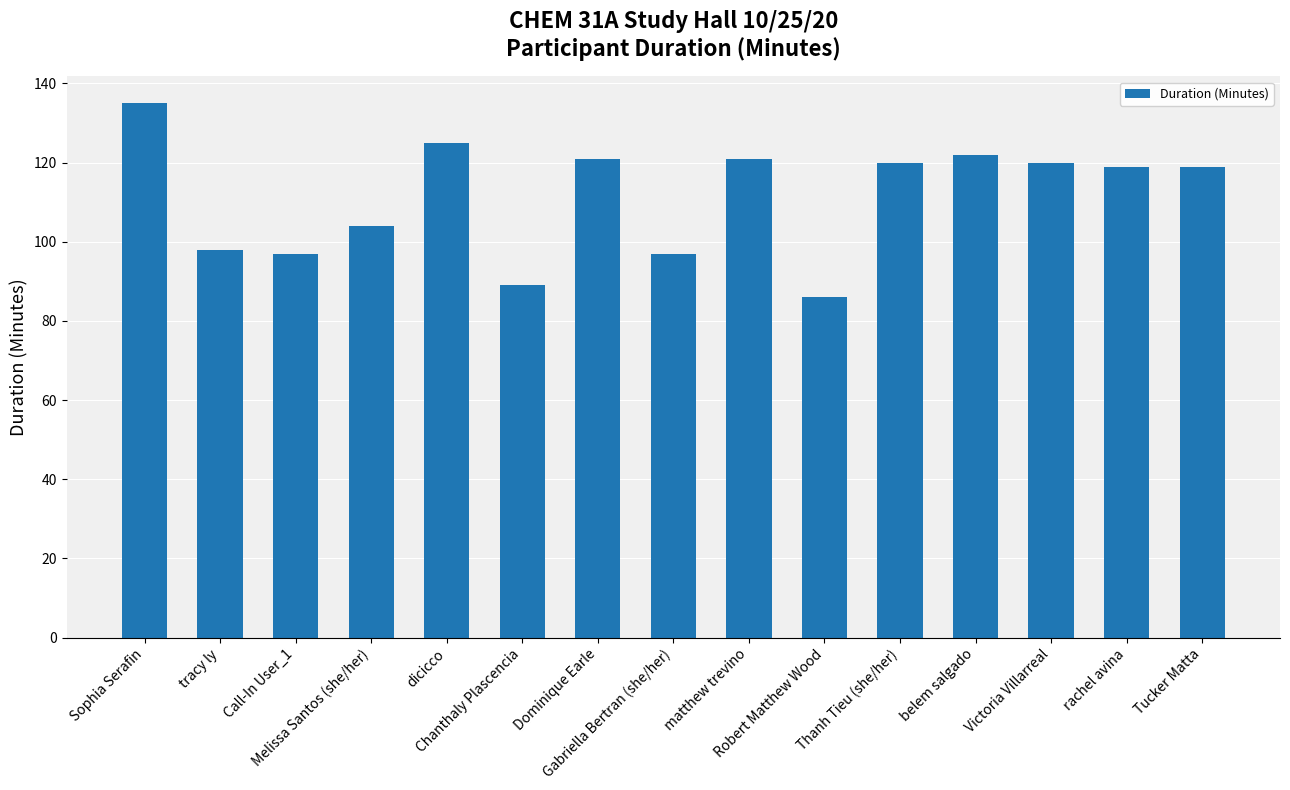

Approximately how many times larger is the value at Robert Matthew Wood compared to Gabriella Bertran (she/her)?

0.9